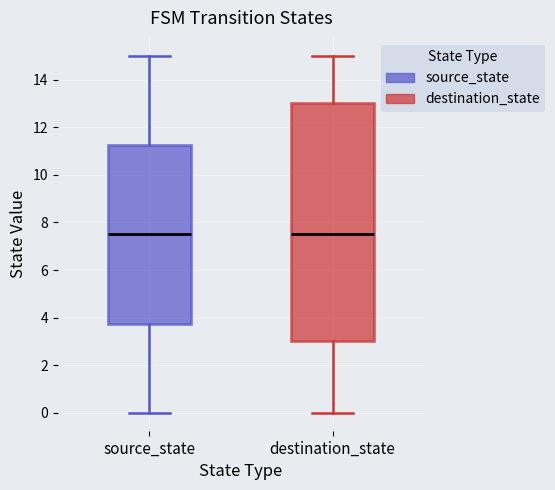

Reading left to right, read every box against the y-axis: the position of its median line, the range the box covers, and the ends of its whiskers. The values are not printed on the chart, so give them approximately, as read against the axis.

source_state: median 7.6, box 3.8 to 11.2, whiskers 0.0 to 15.0
destination_state: median 7.6, box 3.0 to 13.0, whiskers 0.0 to 15.0